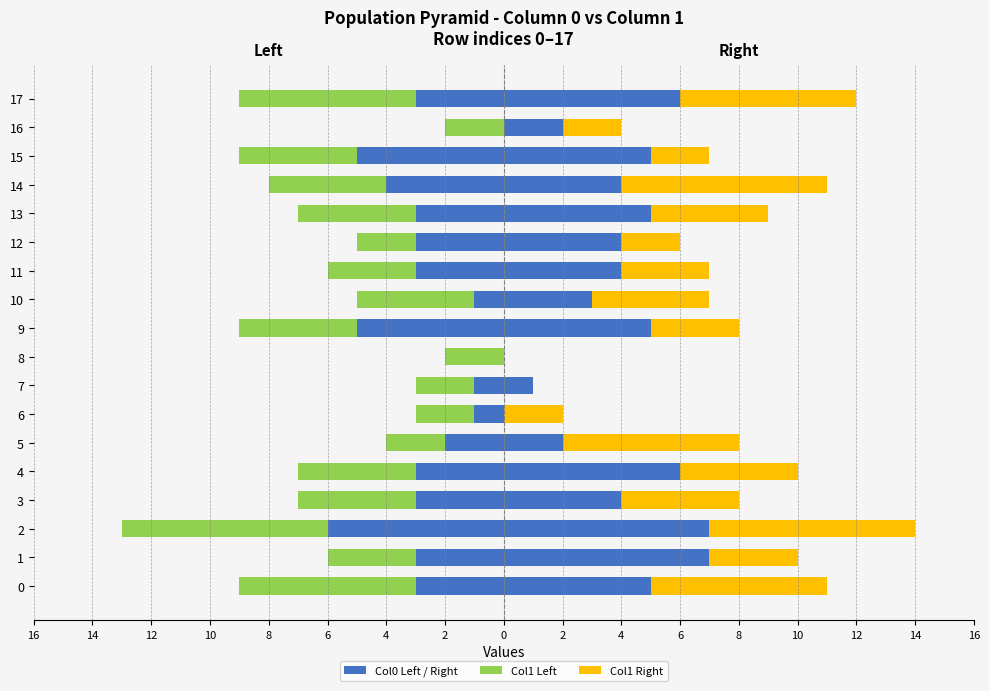

Count the Col1 Right values in the range 2 to 6.

14